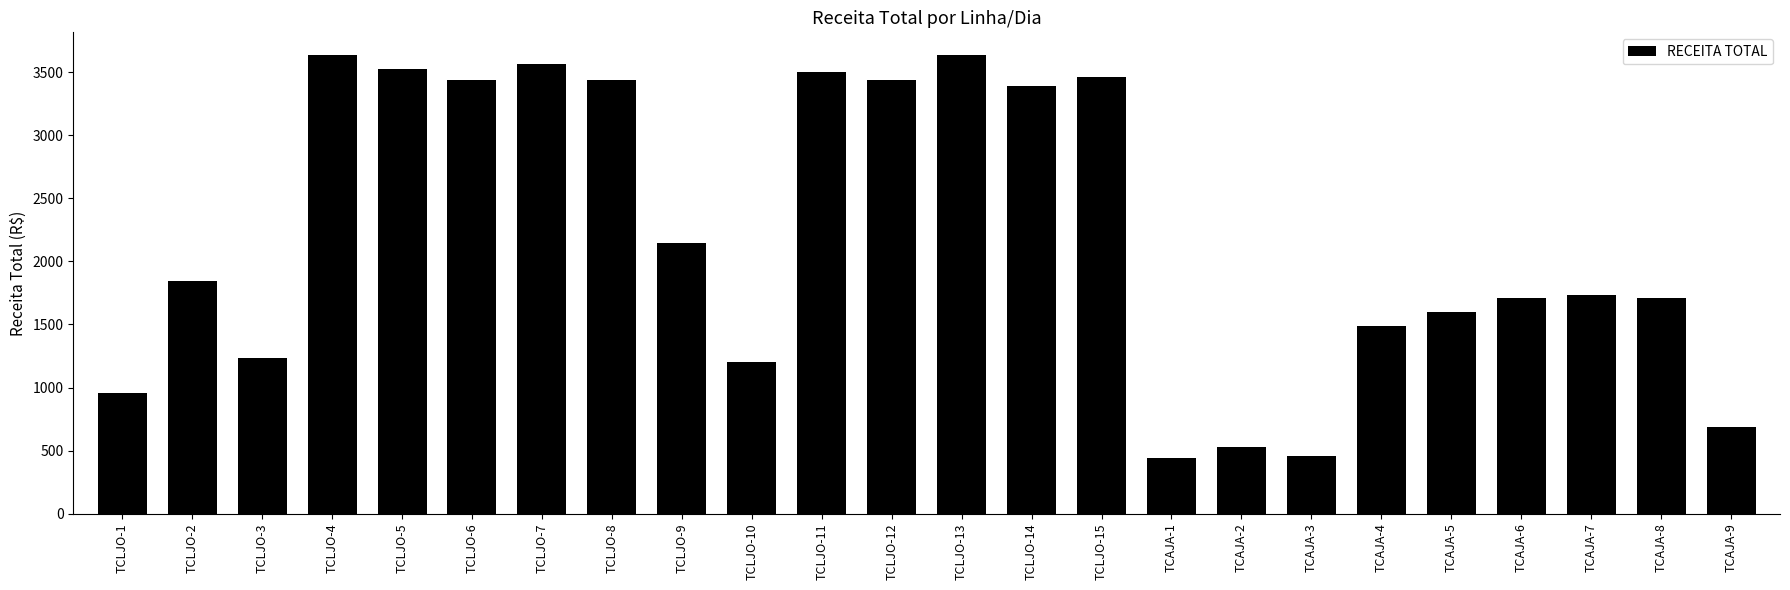

What is the minimum value shown in the chart?

441.8